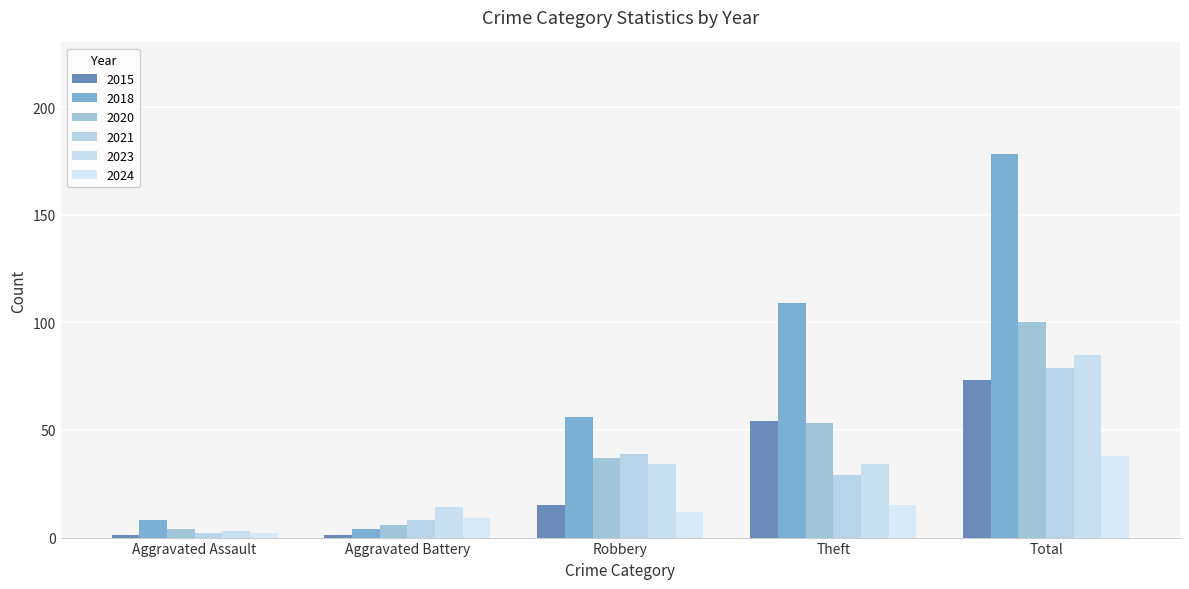

Is the value of 2023 at Robbery greater than the value of 2024 at Theft?

Yes